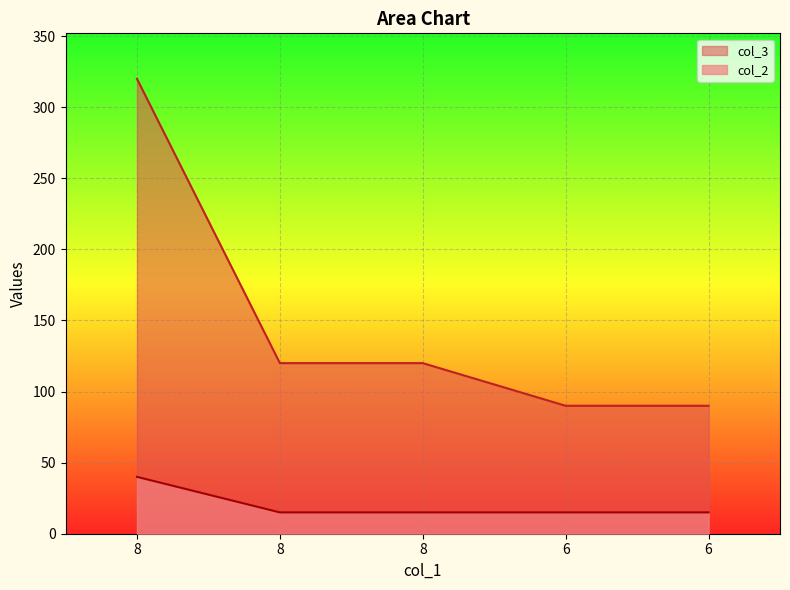

Reading right to left, transcribe all the data shown in this chart.

col_3: 6=90	6=90	8=120	8=120	8=320
col_2: 6=15	6=15	8=15	8=15	8=40